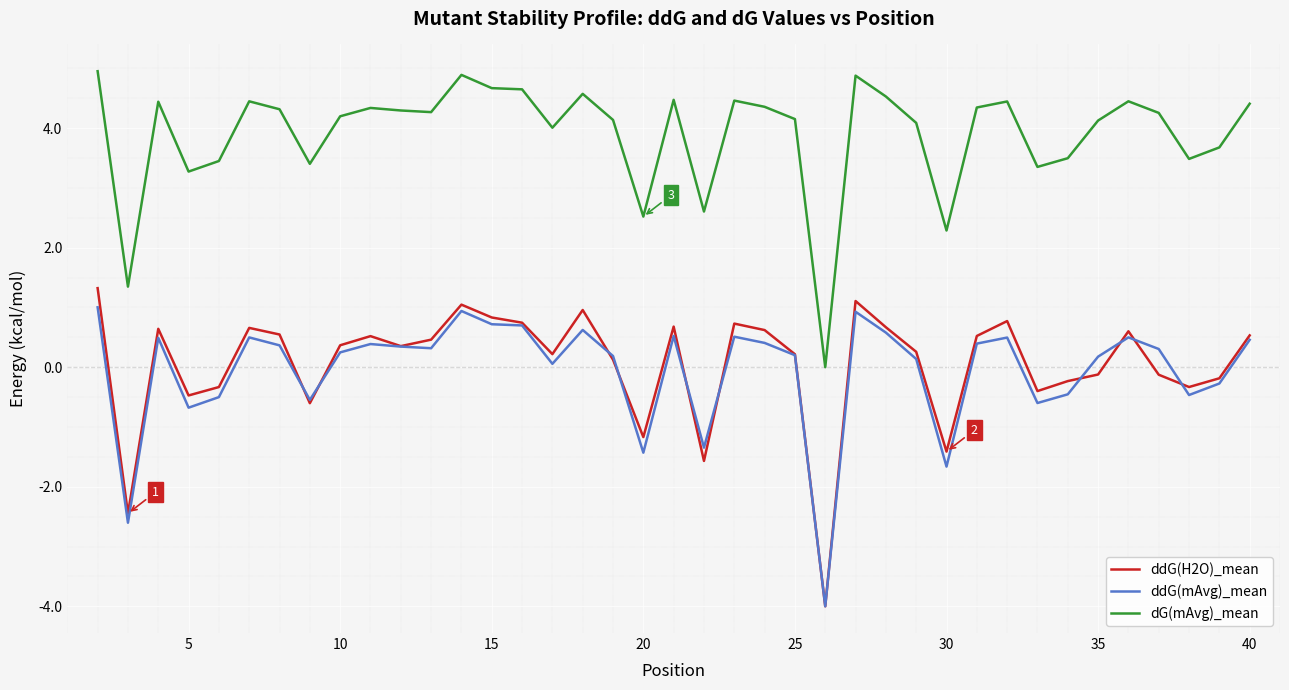

Which series has the widest spread of values?

ddG(H2O)_mean